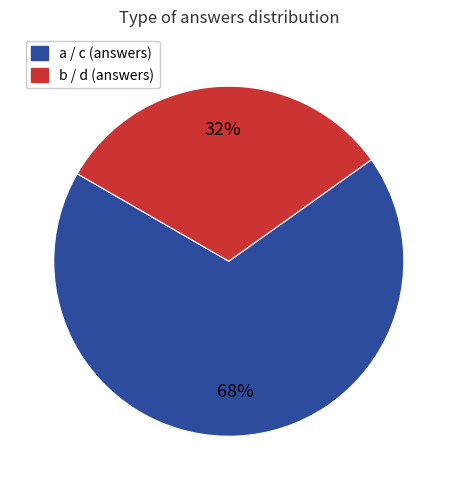

Does any single category account for the majority?

Yes